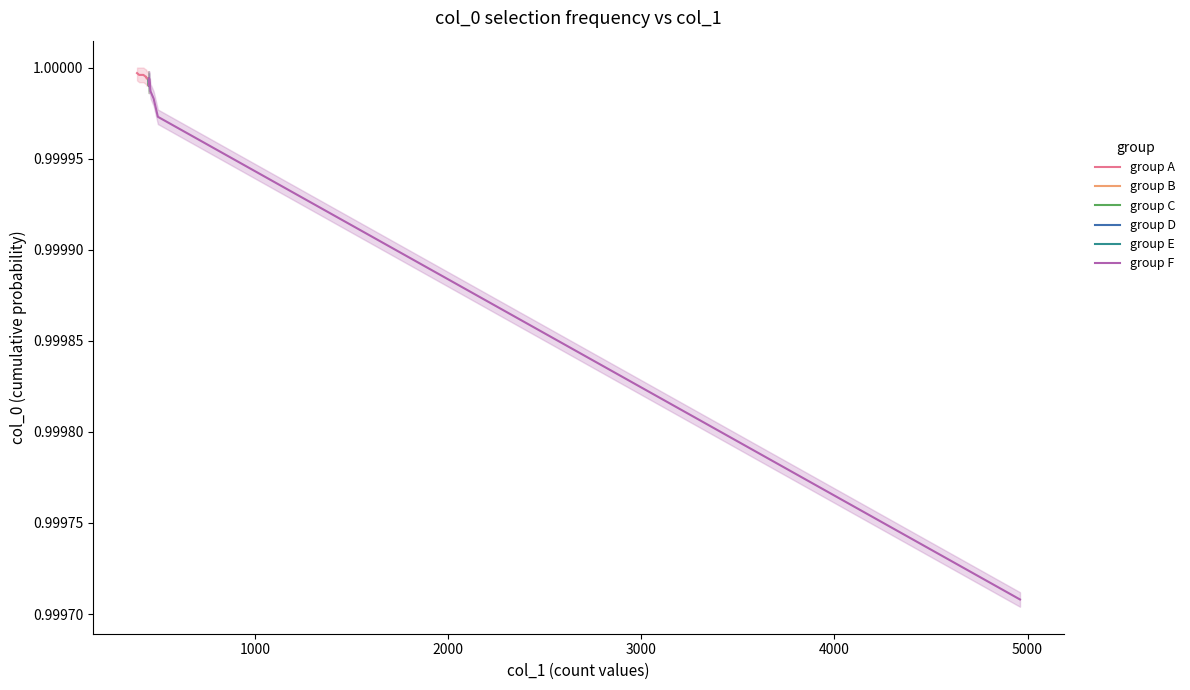

Where is the first local maximum for col_0 (lower)?

387